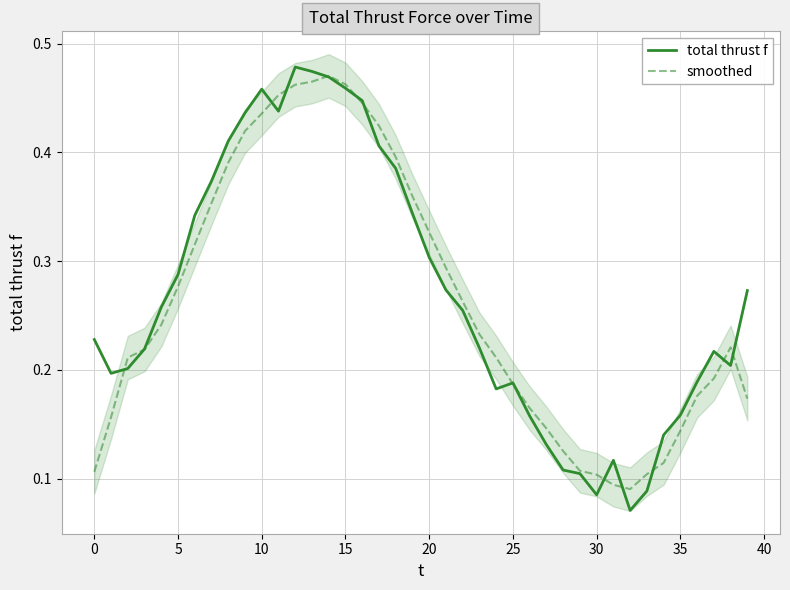

True or false: smoothed and total thrust f cross at least once.

True